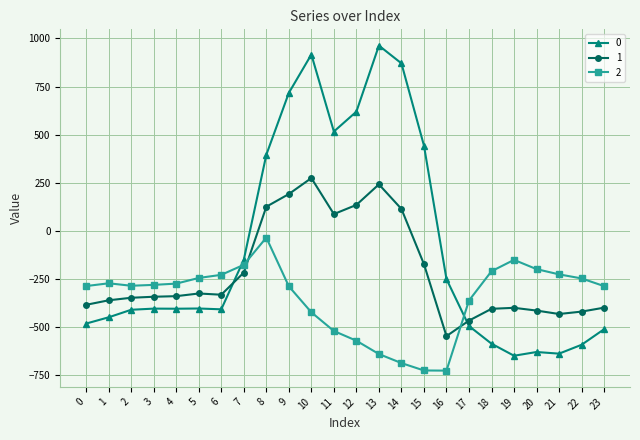

Is it true that 1 equals -688.3 at 18?

False